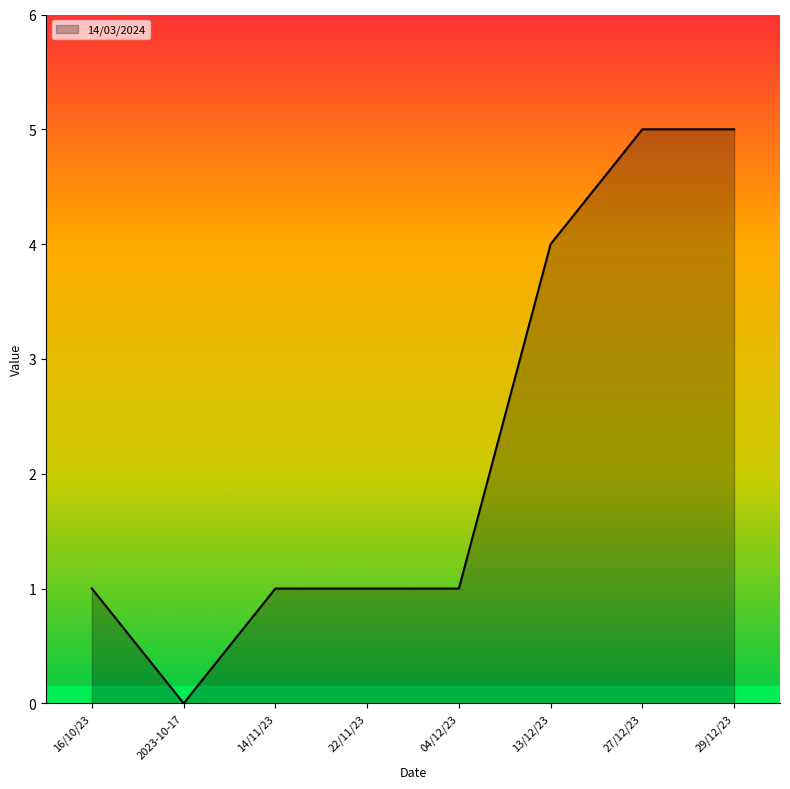

The value at 22/11/23 is 1. True or false?

True